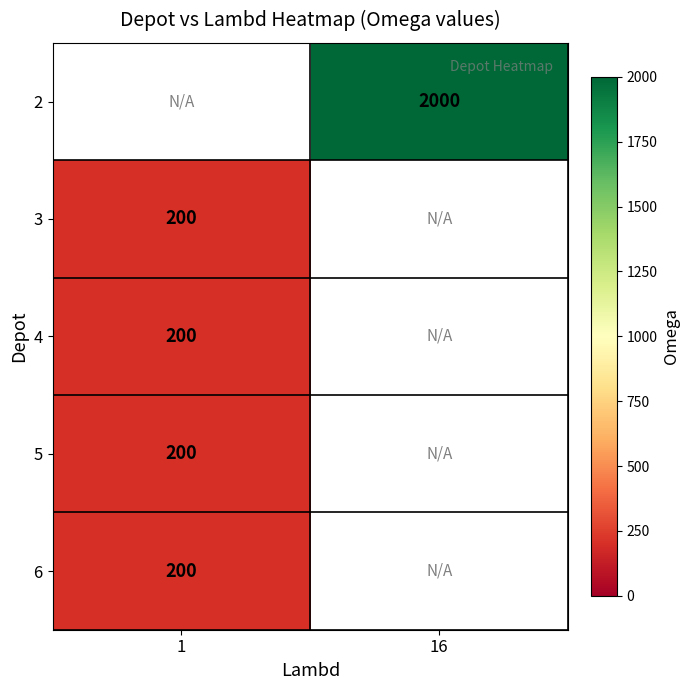

The value of 4 at 1 is 200. True or false?

True